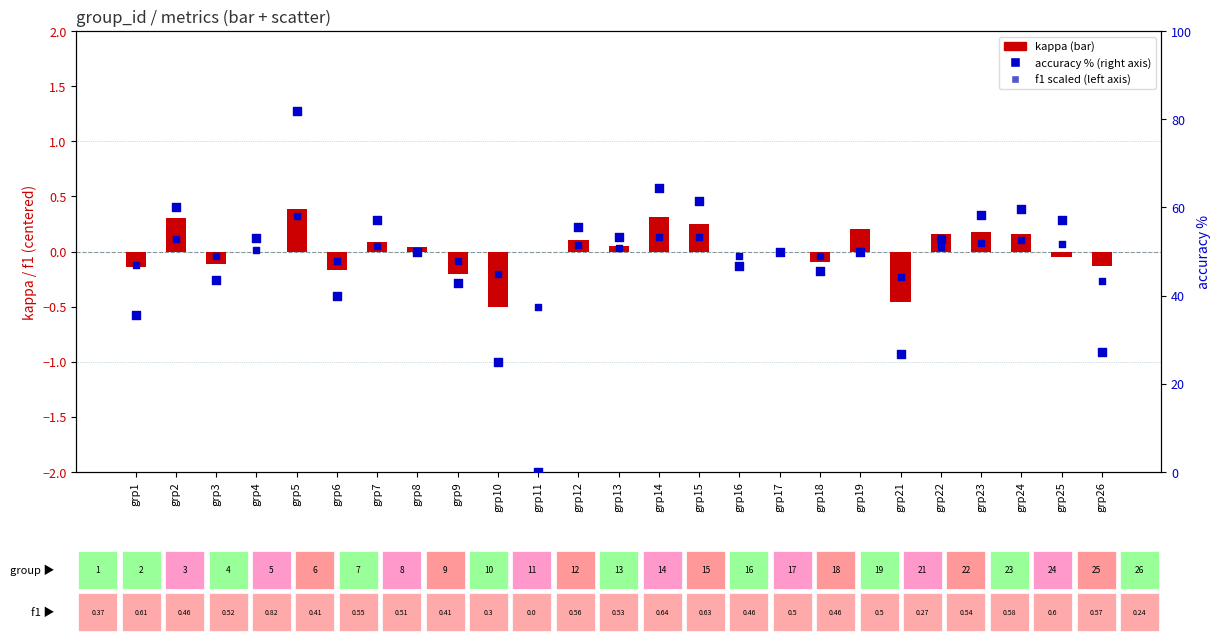

At which category is the sum across all series the highest?

grp5